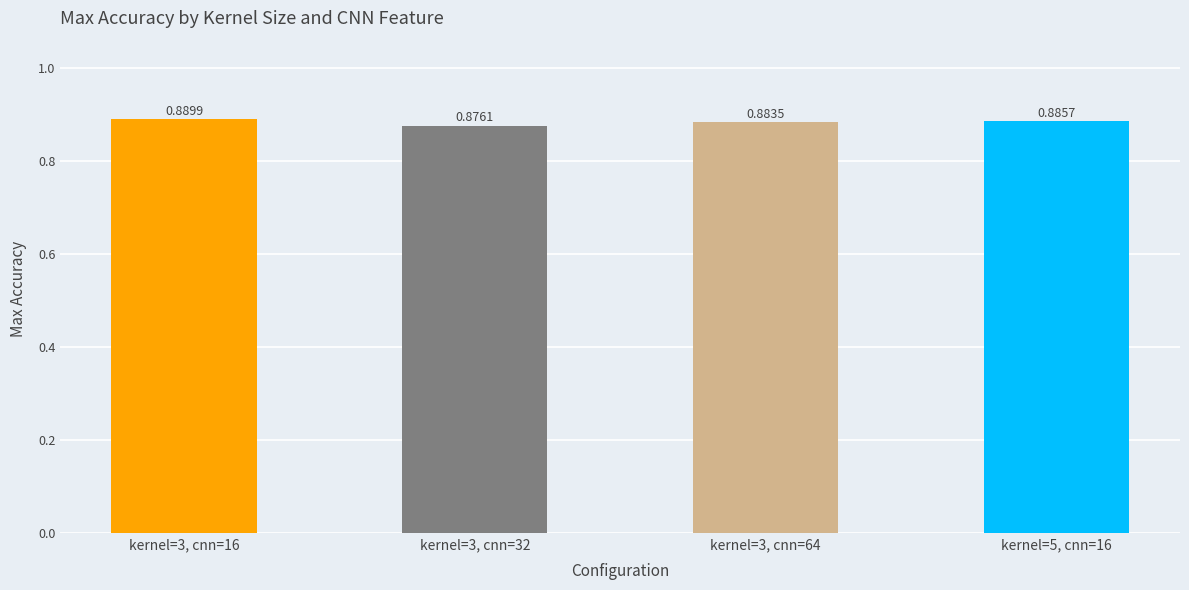

Between kernel=3, cnn=64 and kernel=3, cnn=32, which is larger?

kernel=3, cnn=64